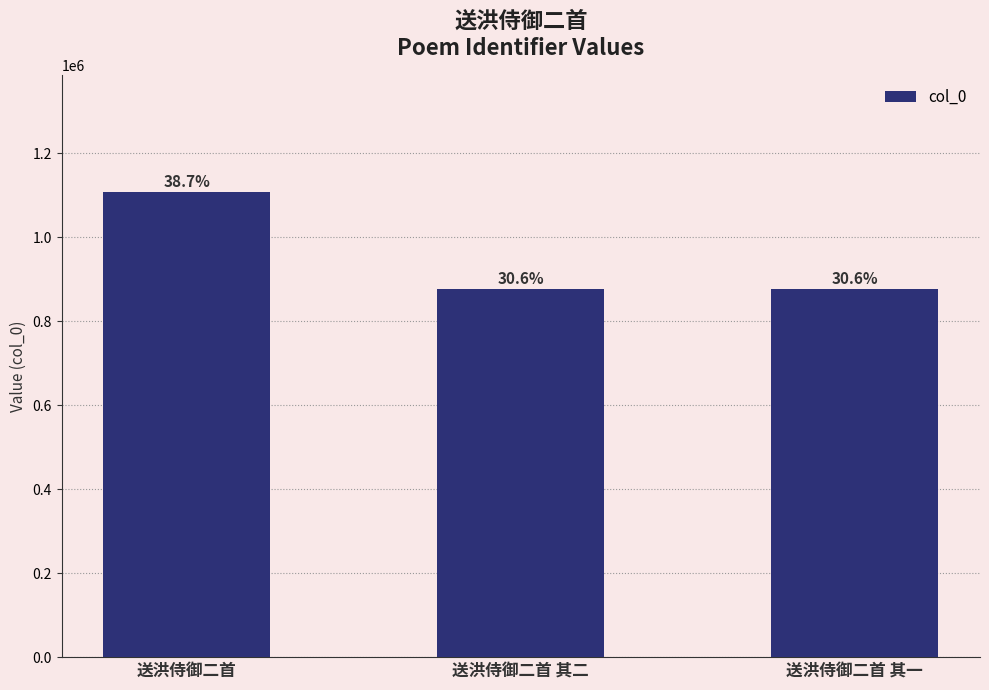

What is the minimum value shown in the chart?

877235